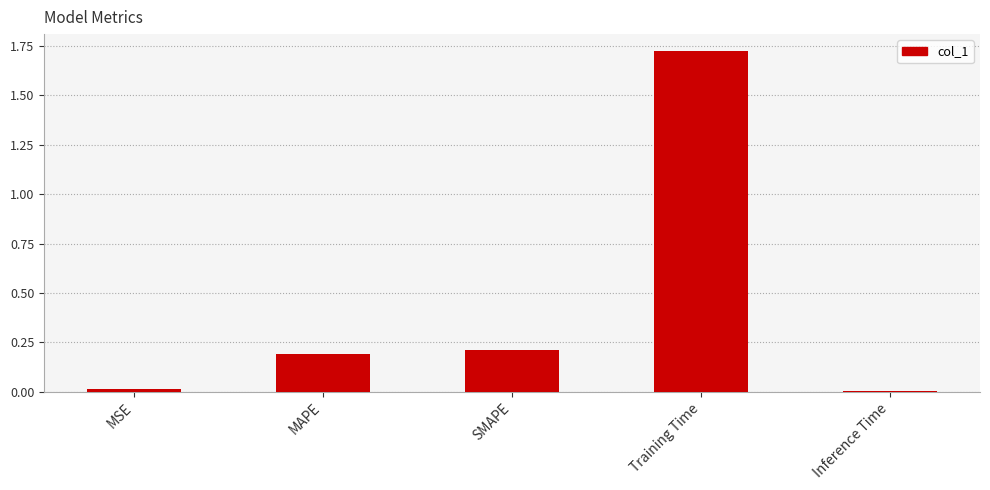

What is the sum of all values?

2.1